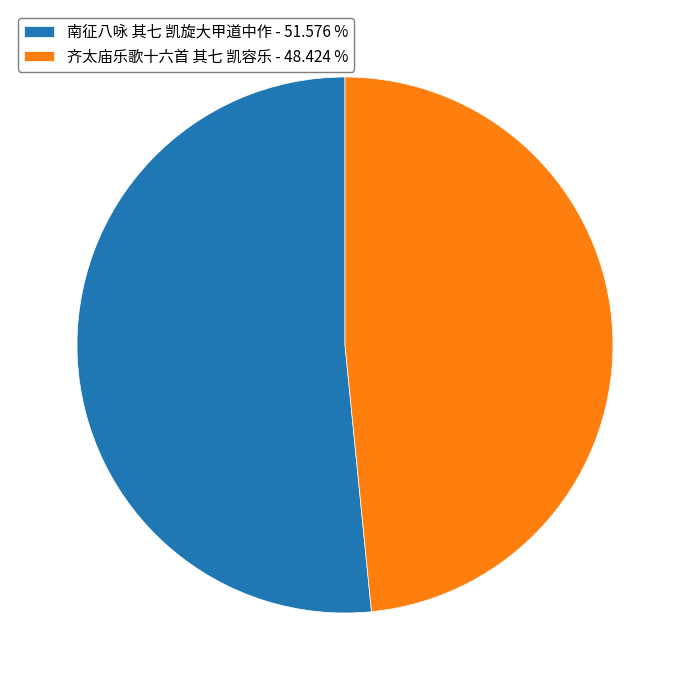

Between 南征八咏 其七 凯旋大甲道中作 - 51.576 % and 齐太庙乐歌十六首 其七 凯容乐 - 48.424 %, which is larger?

南征八咏 其七 凯旋大甲道中作 - 51.576 %